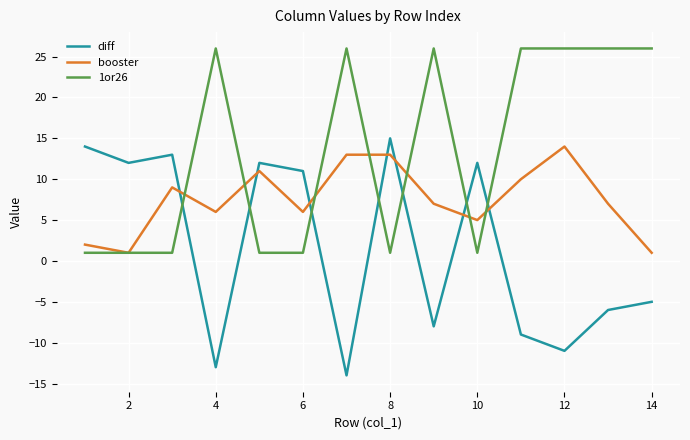

What is the sum of all diff values?

23